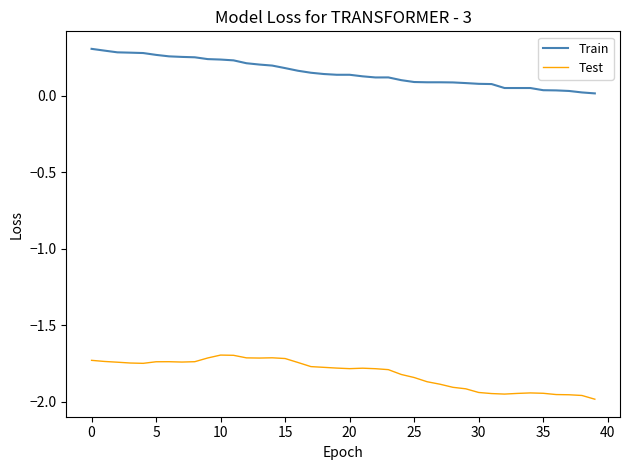

What is the sum of all Test values?

-72.5